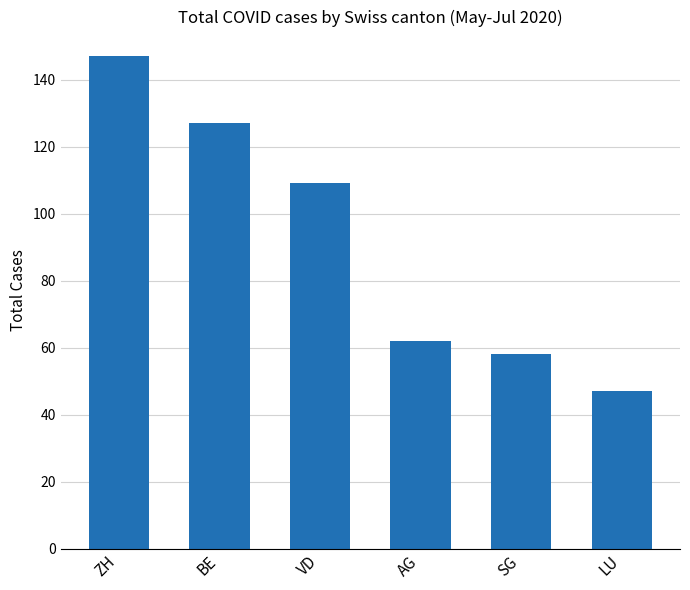

What is the change in value from ZH to AG?

-85